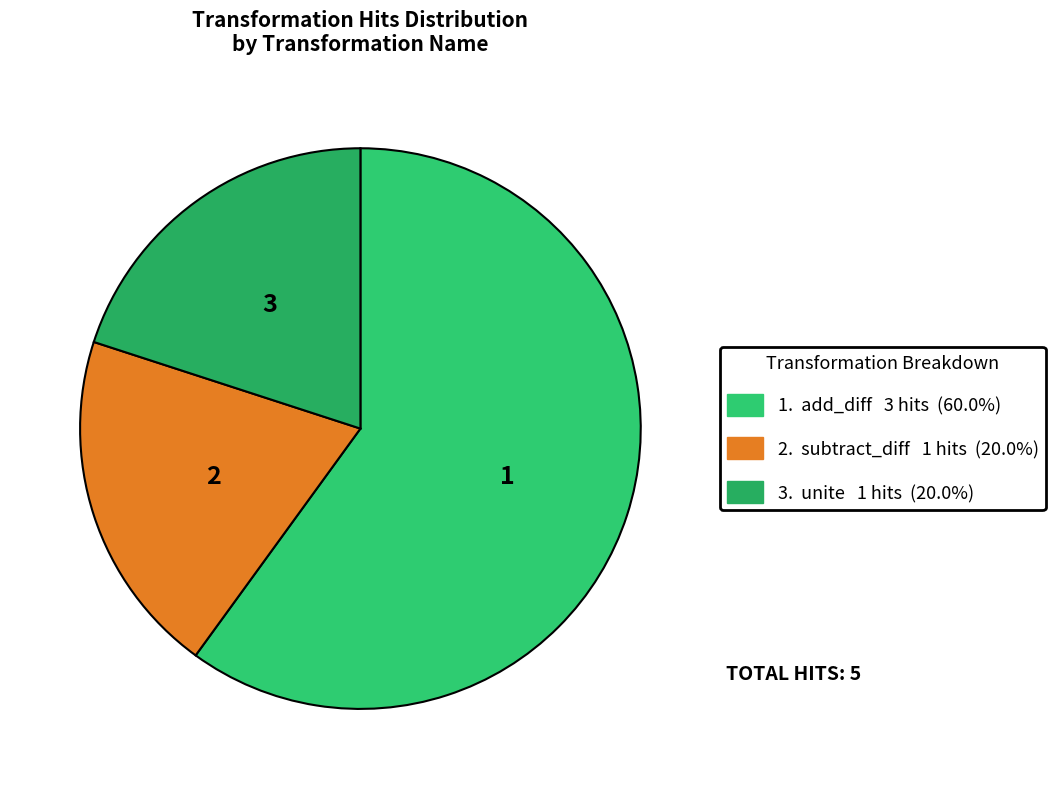

Which category has the biggest portion of the pie?

add_diff